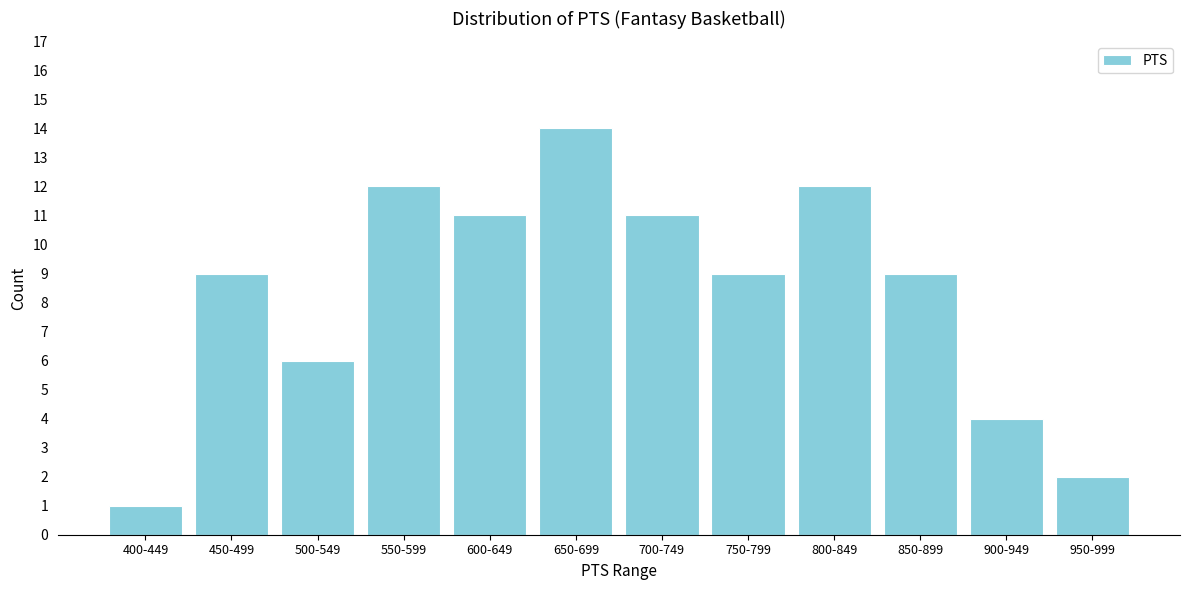

Reading left to right, extract all data points from this chart.

400-449=1	450-499=9	500-549=6	550-599=12	600-649=11	650-699=14	700-749=11	750-799=9	800-849=12	850-899=9	900-949=4	950-999=2